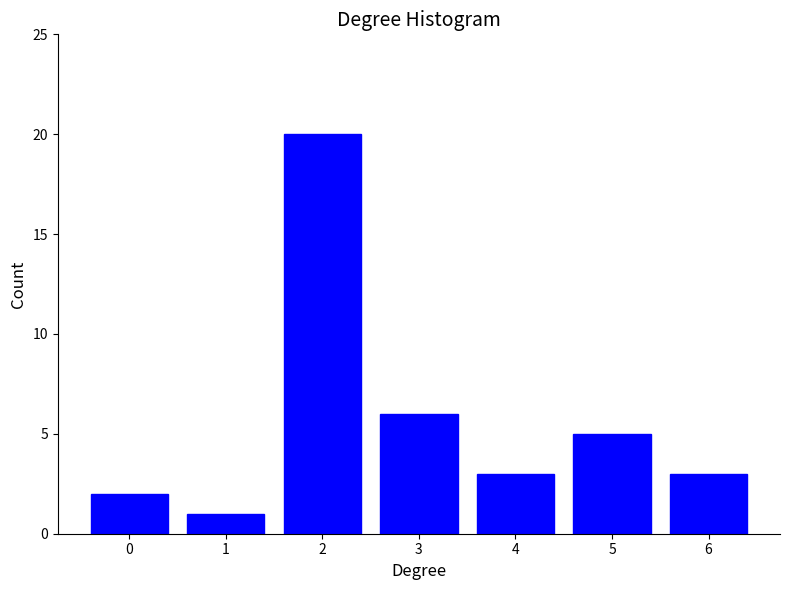

Reading left to right, list all the values displayed in this chart.

2	1	20	6	3	5	3